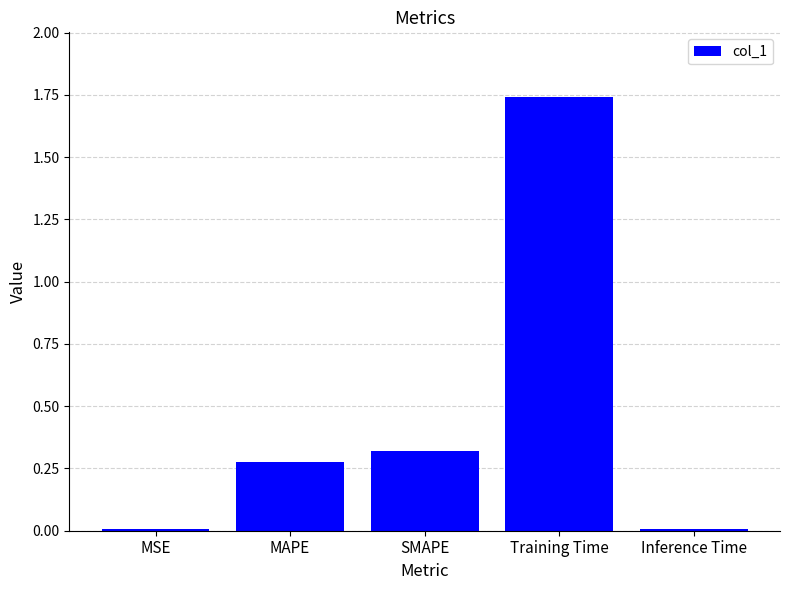

What position from the left is SMAPE?

3